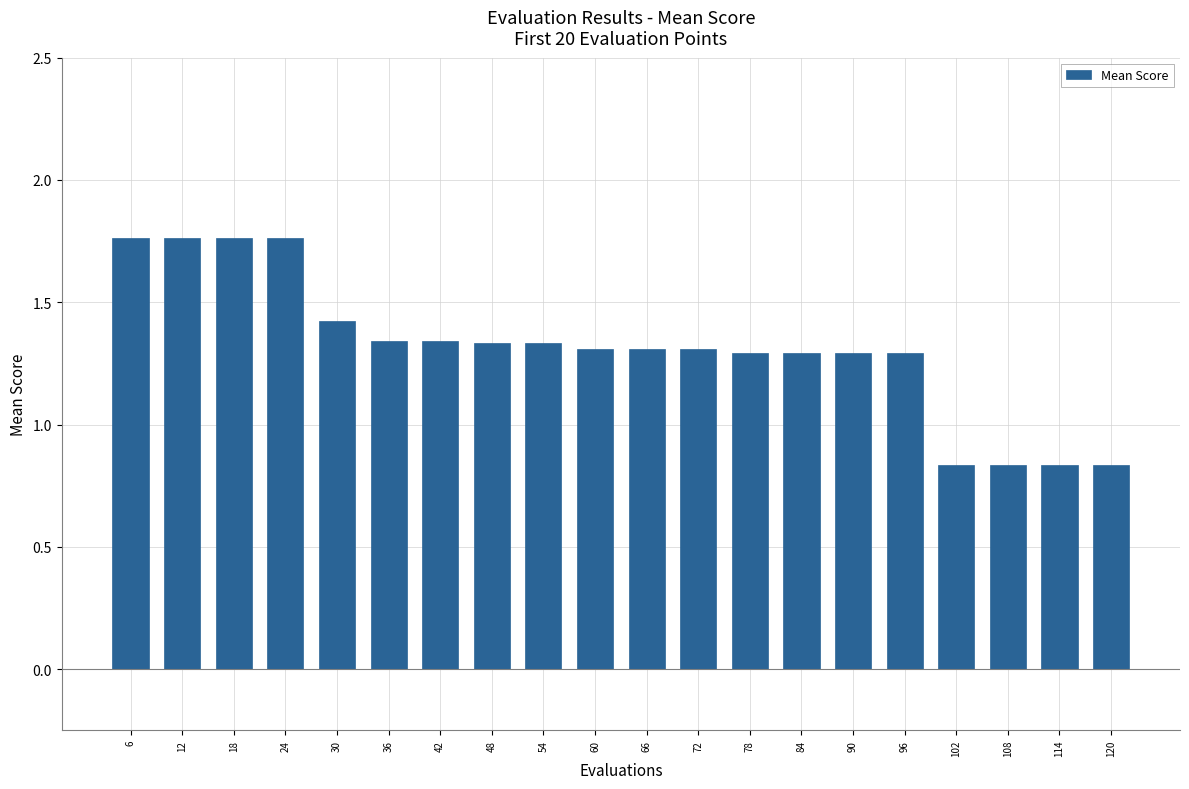

What is the change in value from 12 to 78?

-0.5